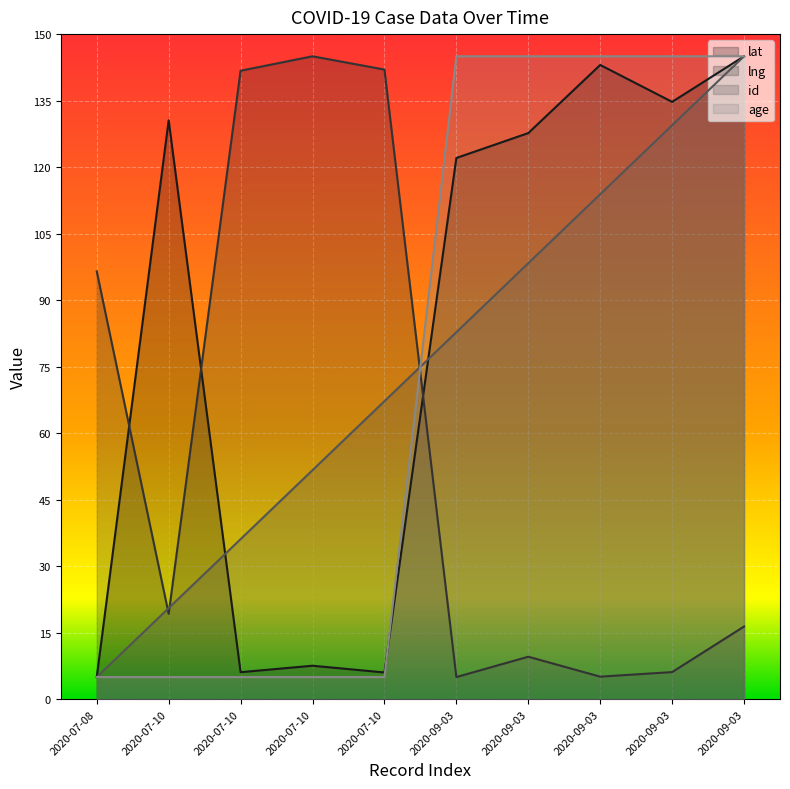

Which category has the lowest value across all series?

2020-07-08